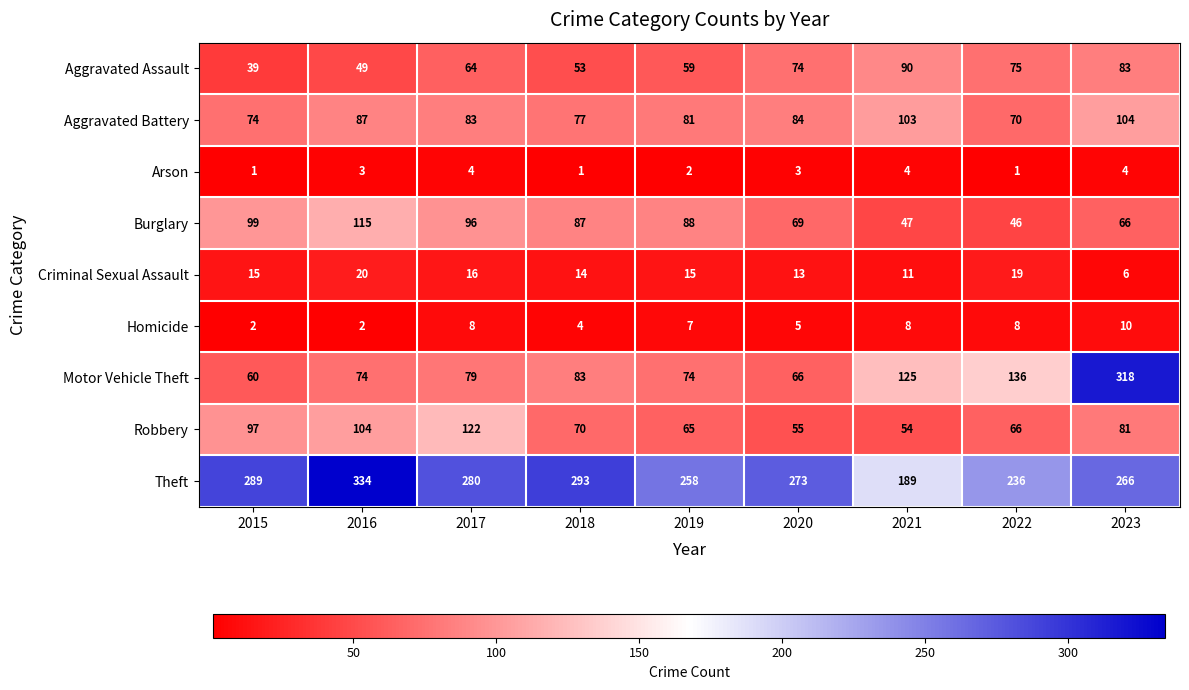

How many data points does each series have?

9